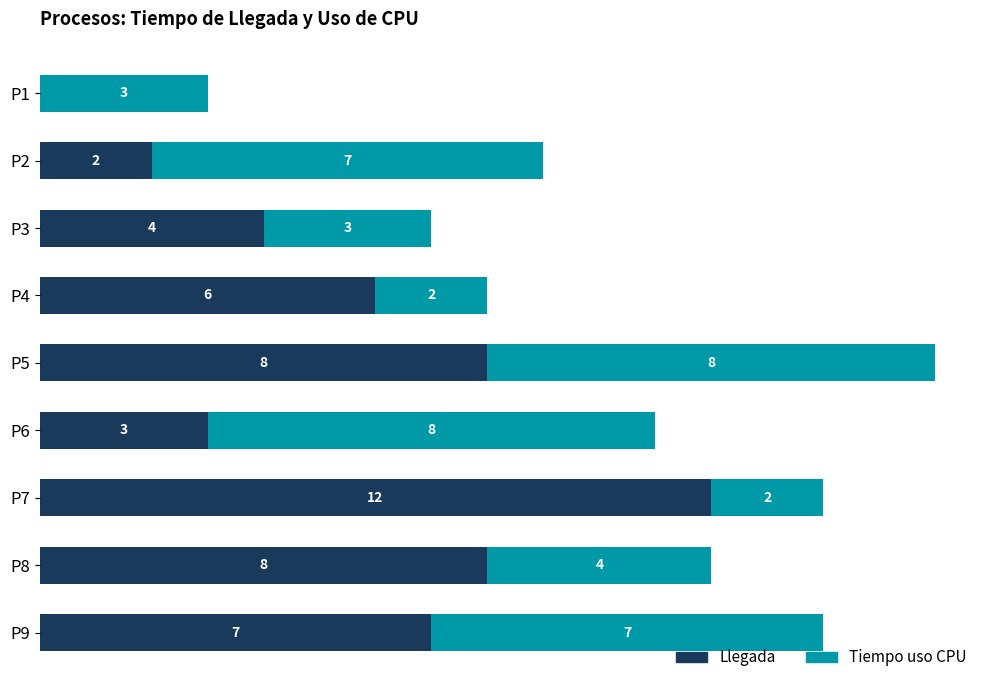

At which category is the sum across all series the highest?

P5